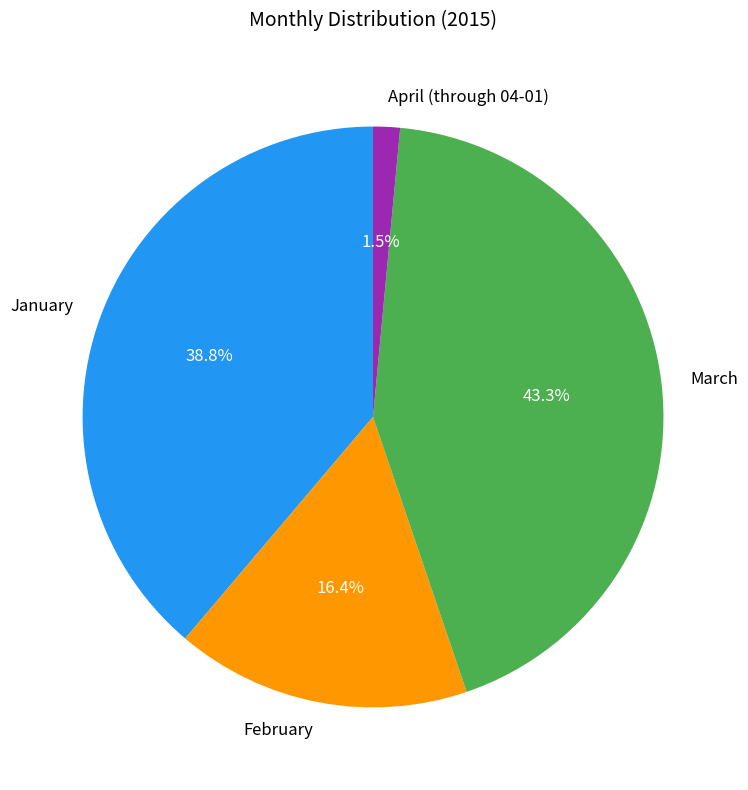

How much of the chart is everything except April (through 04-01)?

98.5%